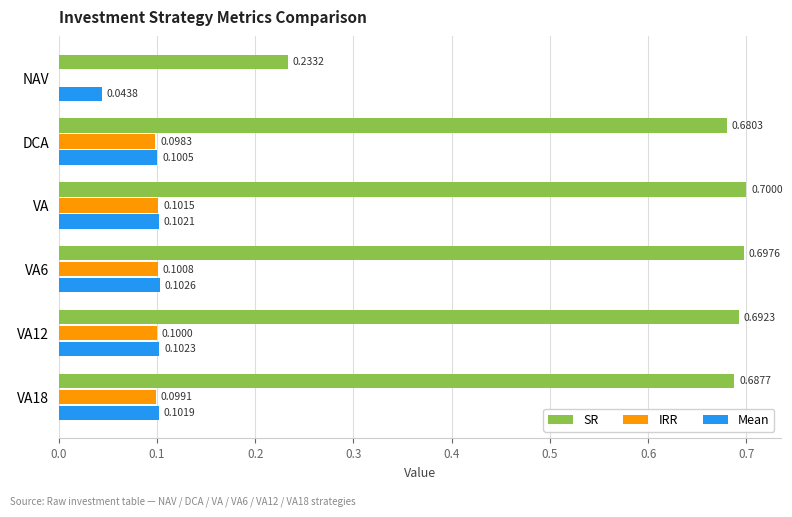

What is the highest value of the Mean series?

0.1